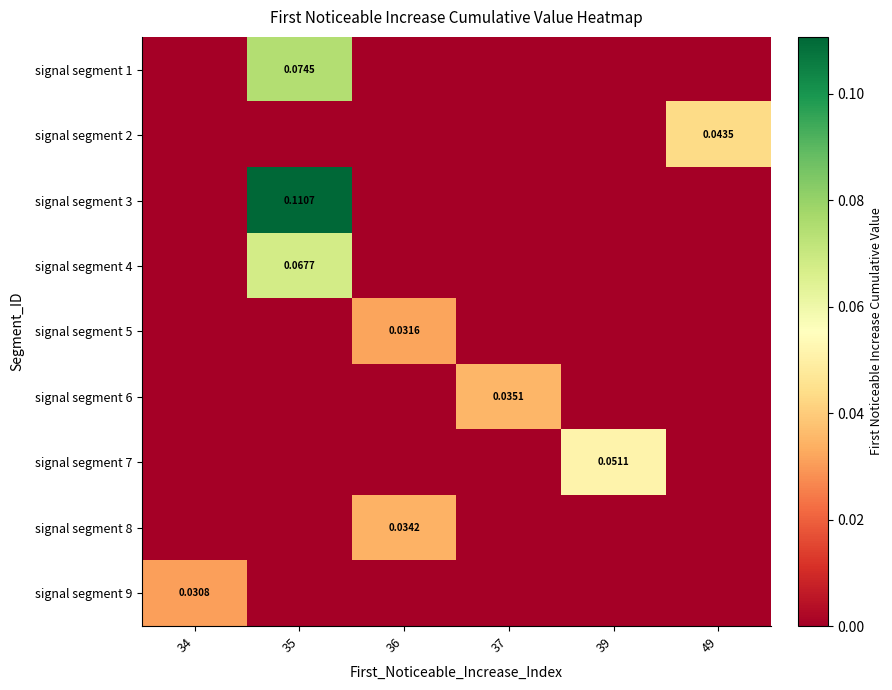

Where is signal segment 9 nearest to the value 0?

35